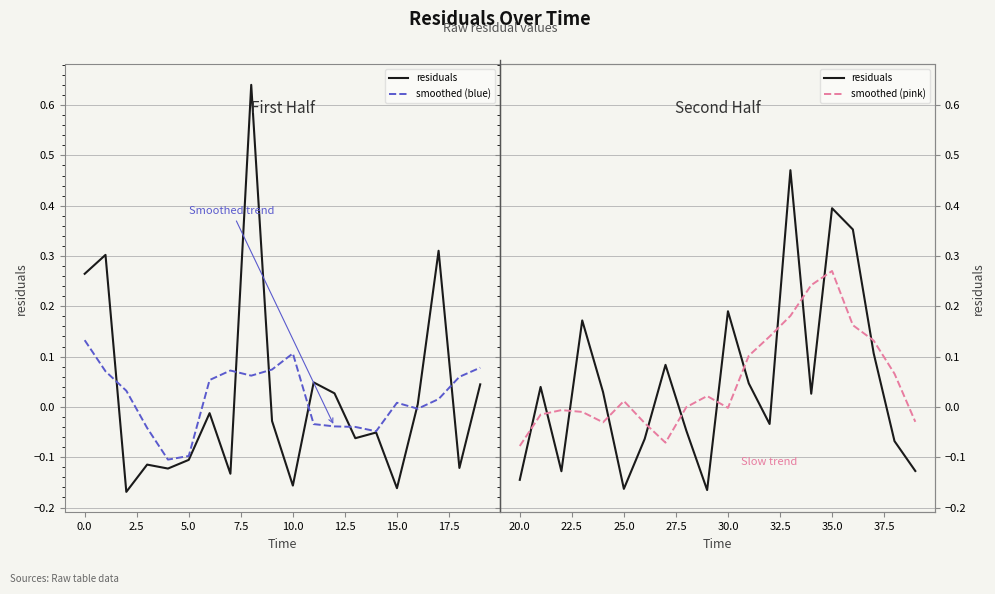

Which series has the largest total across all categories?

smoothed (pink)